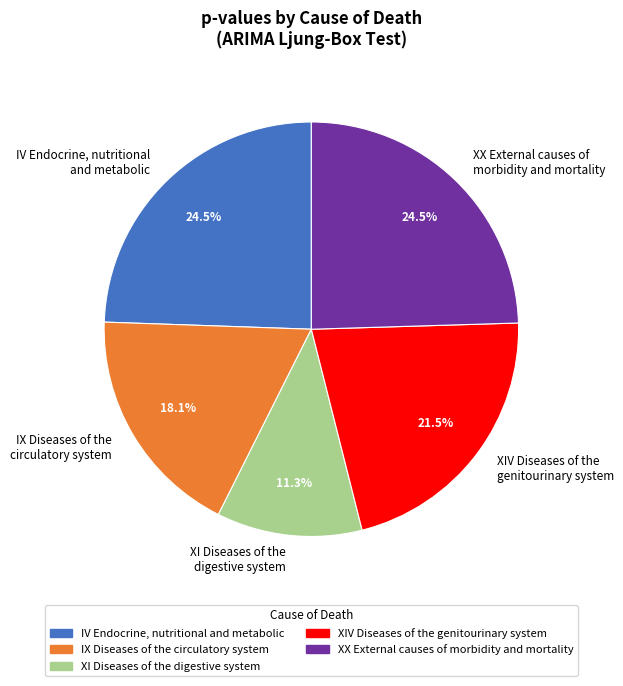

Which has a higher value, XI Diseases of the digestive system or IV Endocrine, nutritional and metabolic?

IV Endocrine, nutritional and metabolic